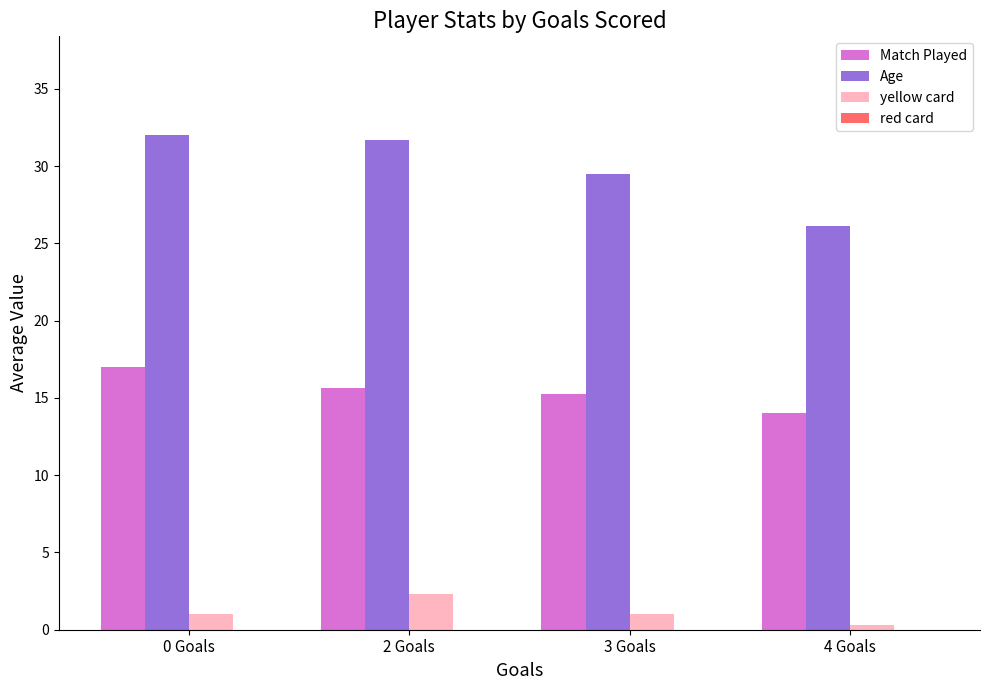

Count the number of categories in the chart.

4